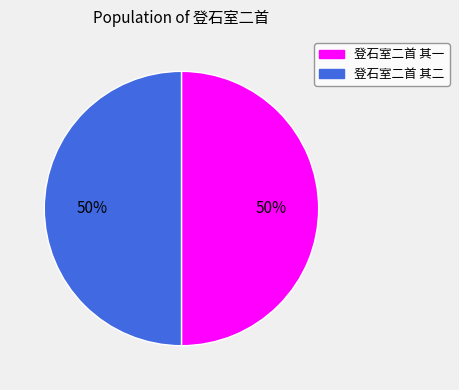

To the nearest percent, what is the average slice percentage?

50%